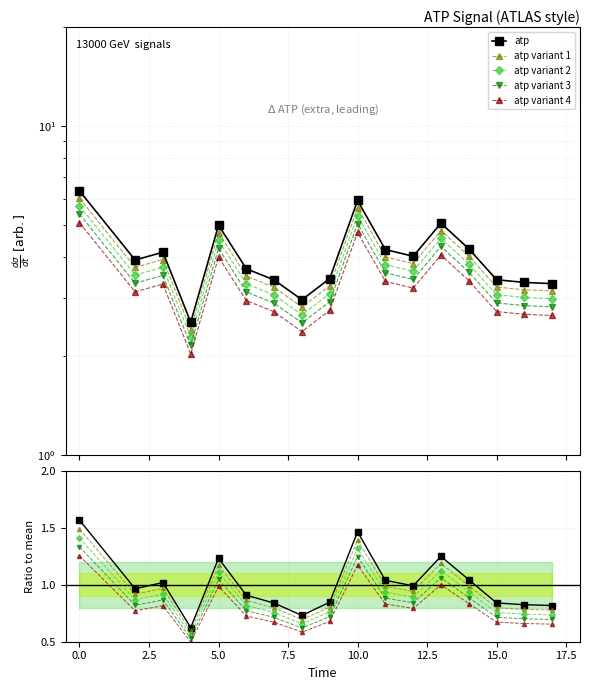

Which series has the largest range (max minus min)?

atp